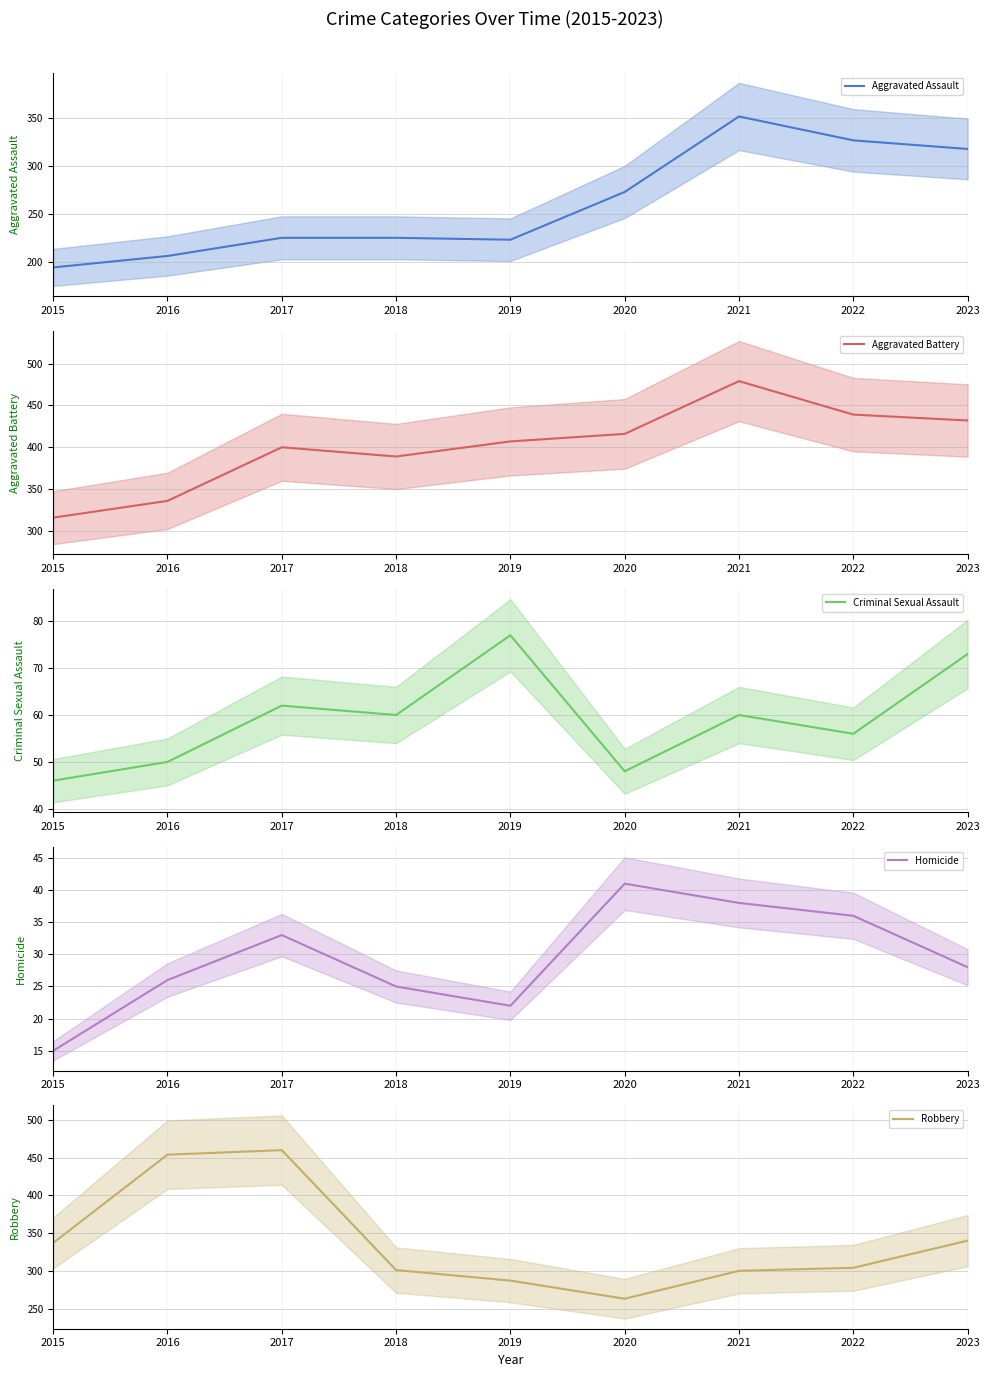

What is the difference between the maximum and minimum values in the Homicide series?

26